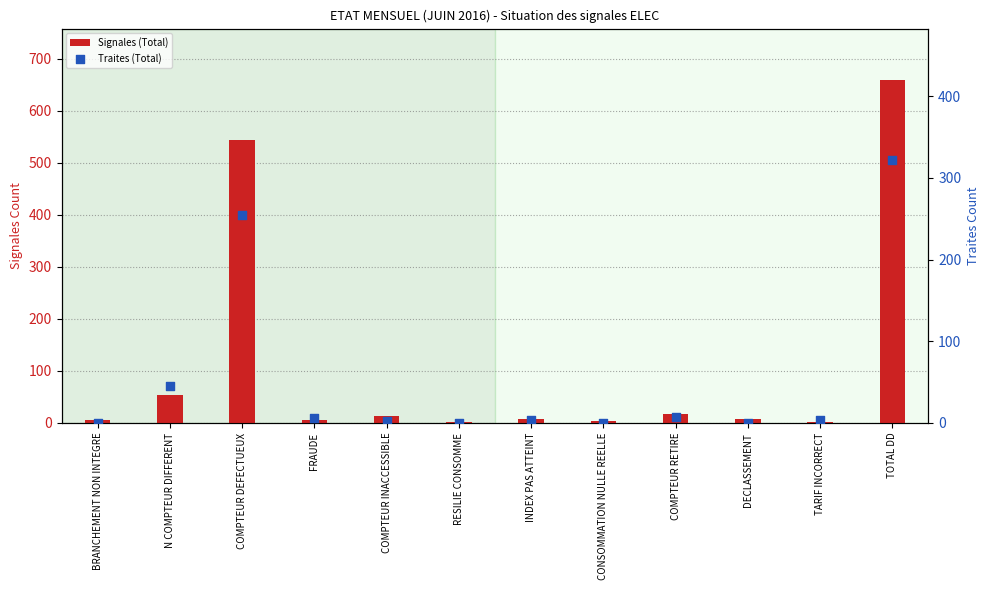

Which series contains the highest Y value?

Signales (Total)